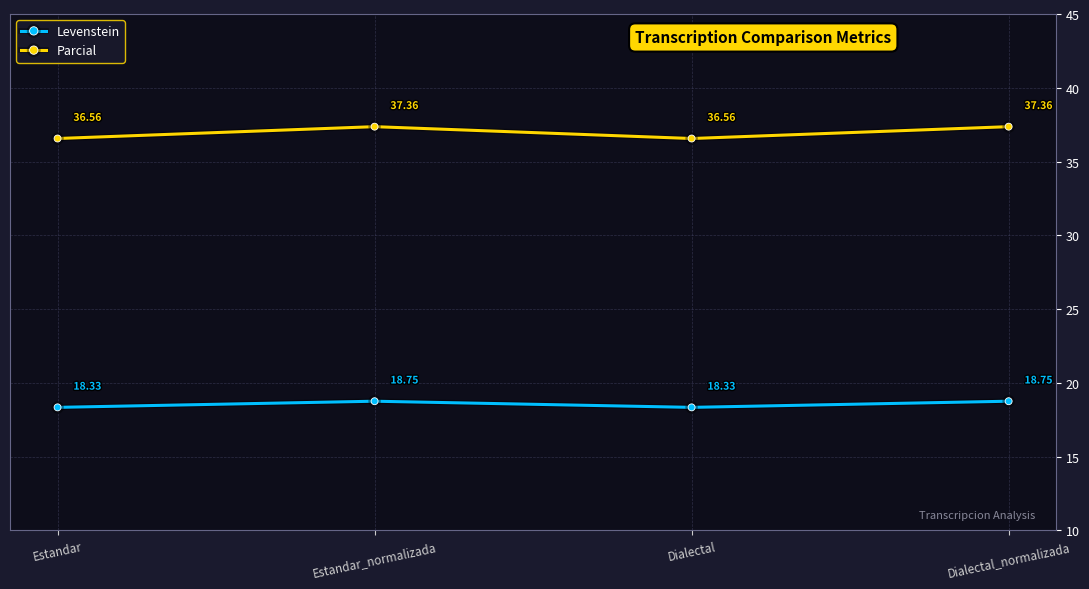

What position from the right is Estandar?

4